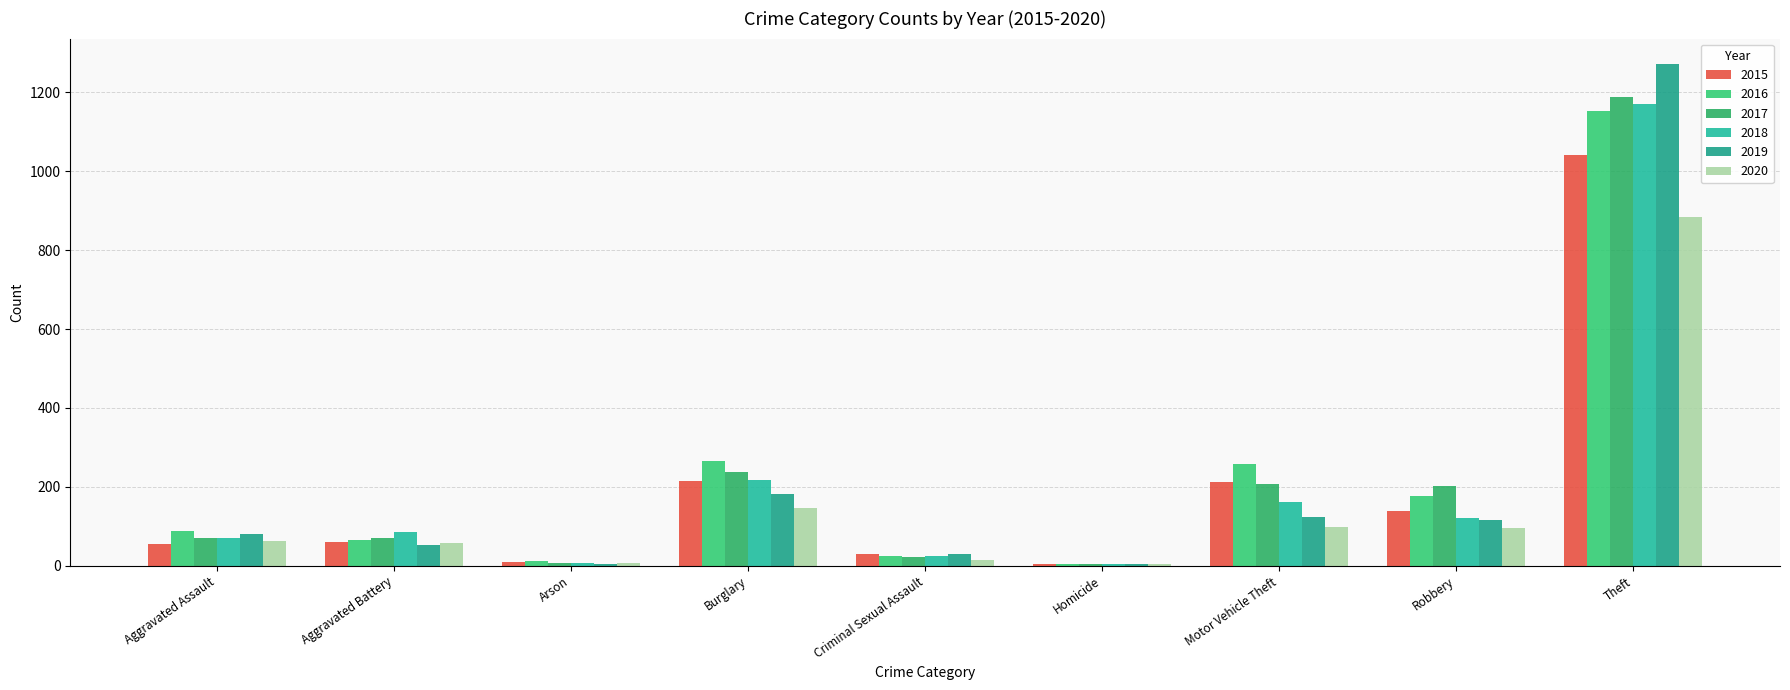

What is the value of the 2015 bar at the 3rd from the left?

10